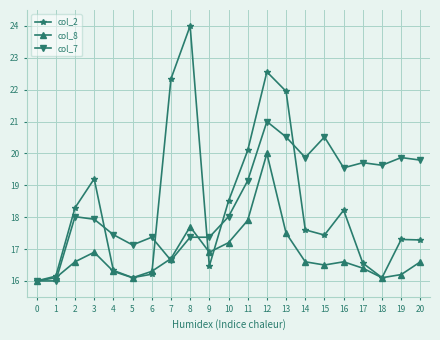

What is the difference between the col_7 values at 2 and 12?

3.0